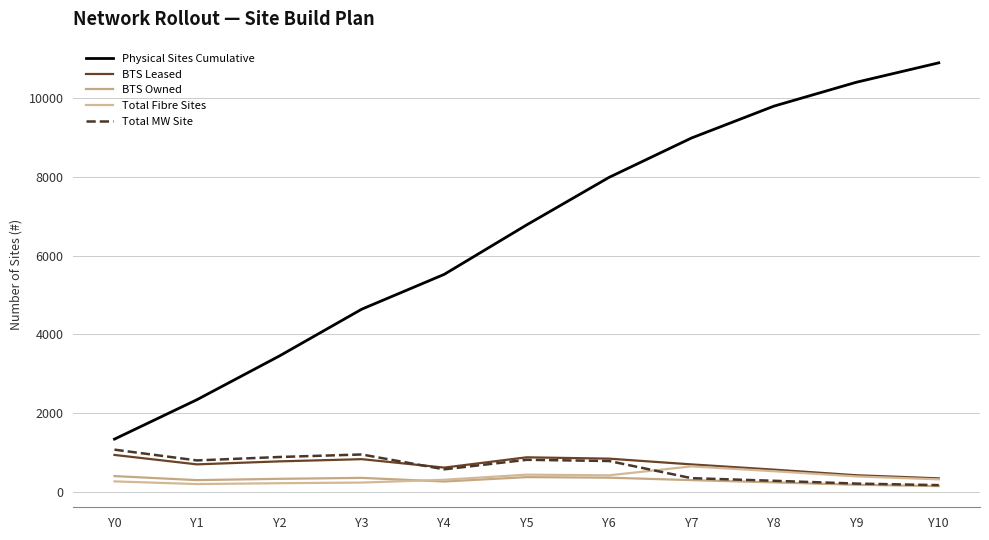

The value of BTS Owned at Y5 is 533. True or false?

False